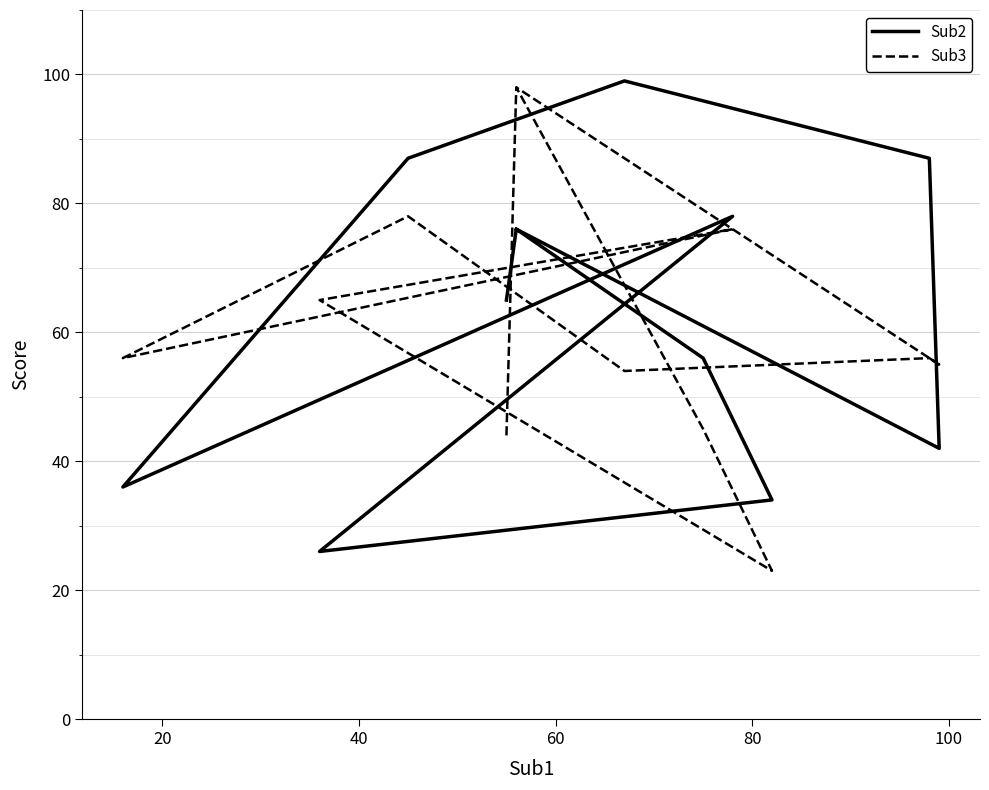

Reading left to right, extract all data points from this chart.

Sub2: 65	76	56	34	26	78	36	87	99	87	42	76
Sub3: 44	98	45	23	65	76	56	78	54	56	55	98